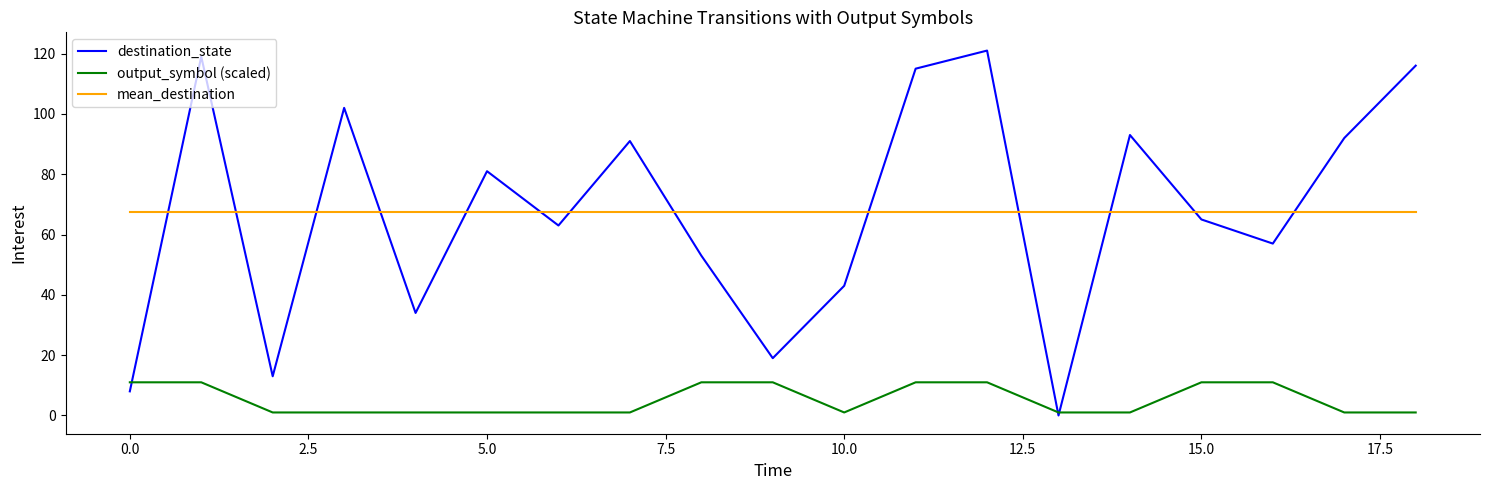

Which series ends up on top after the final intersection of destination_state and mean_destination?

destination_state